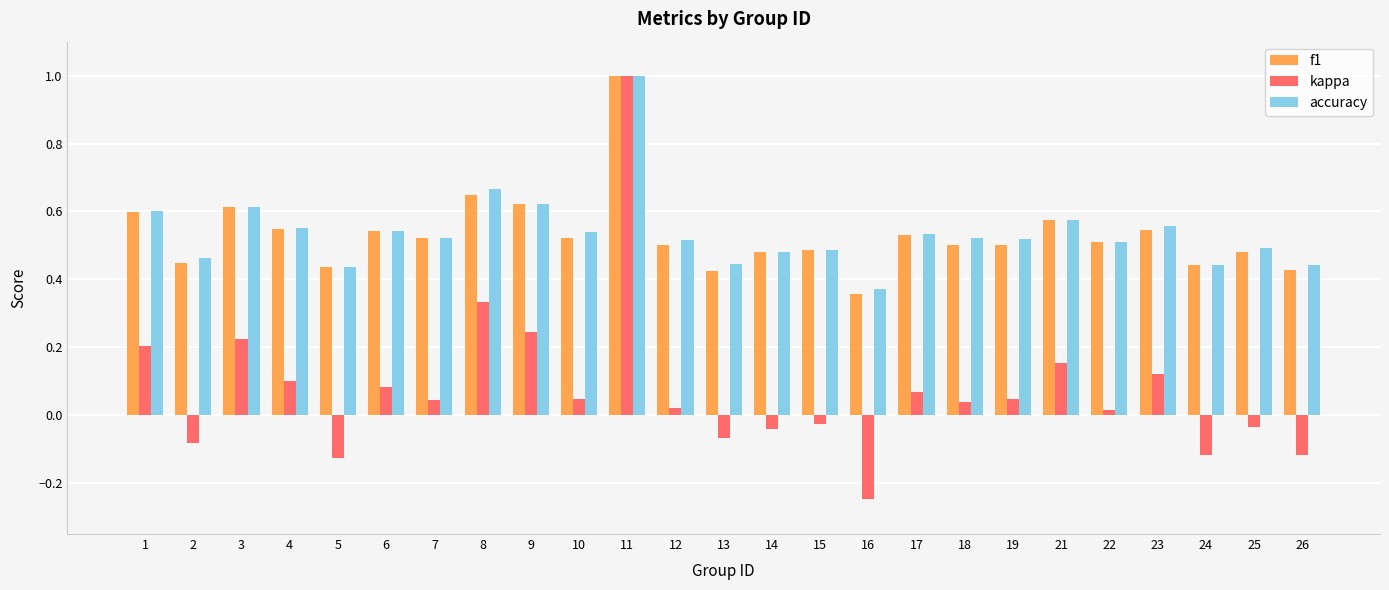

Between 15 and 23, which series saw the biggest shift?

kappa